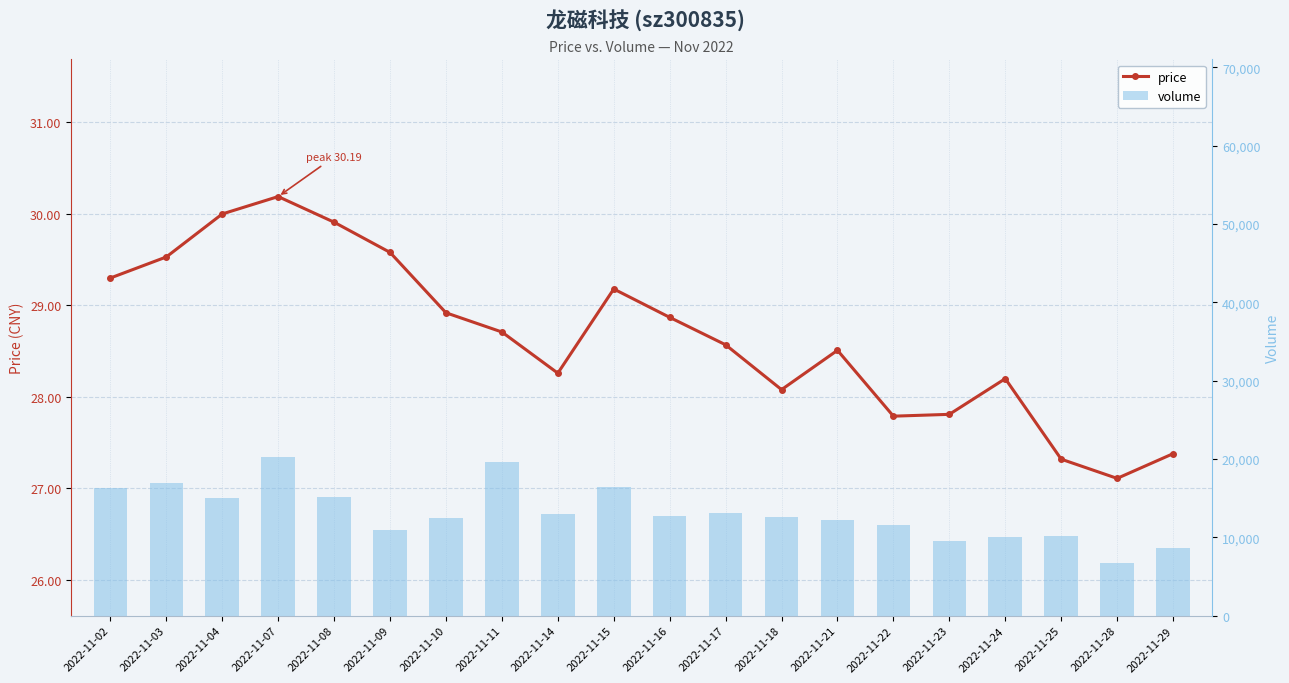

The value of volume at 2022-11-09 is 16037.8. True or false?

False